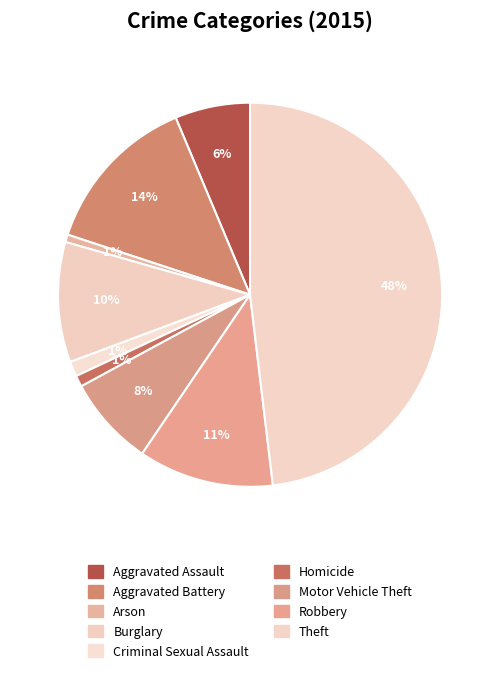

Rank the categories by value from highest to lowest.

Theft, Aggravated Battery, Robbery, Burglary, Motor Vehicle Theft, Aggravated Assault, Criminal Sexual Assault, Homicide, Arson